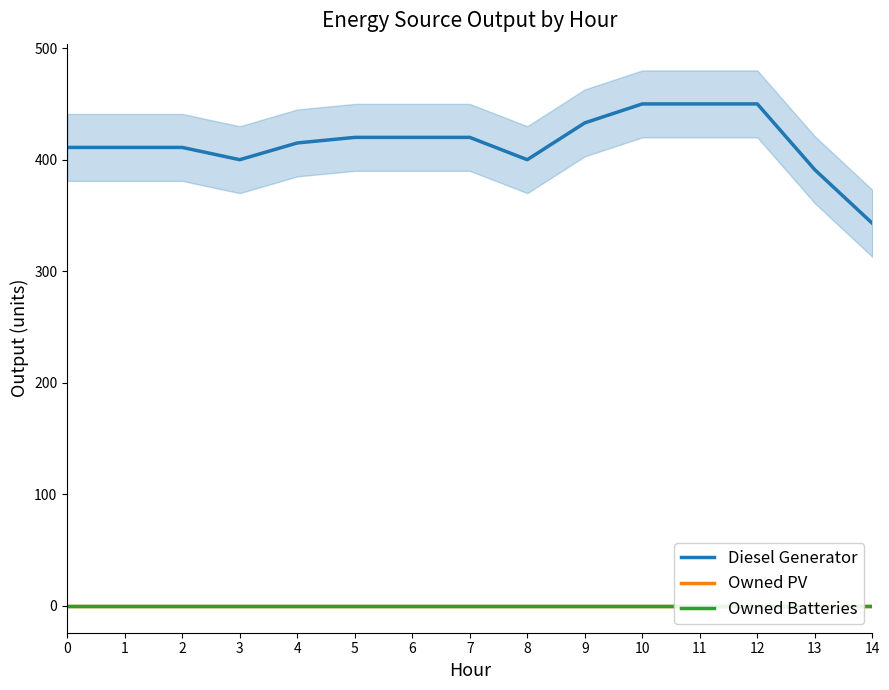

What are all the series names shown in the legend?

Diesel Generator, Owned PV, Owned Batteries